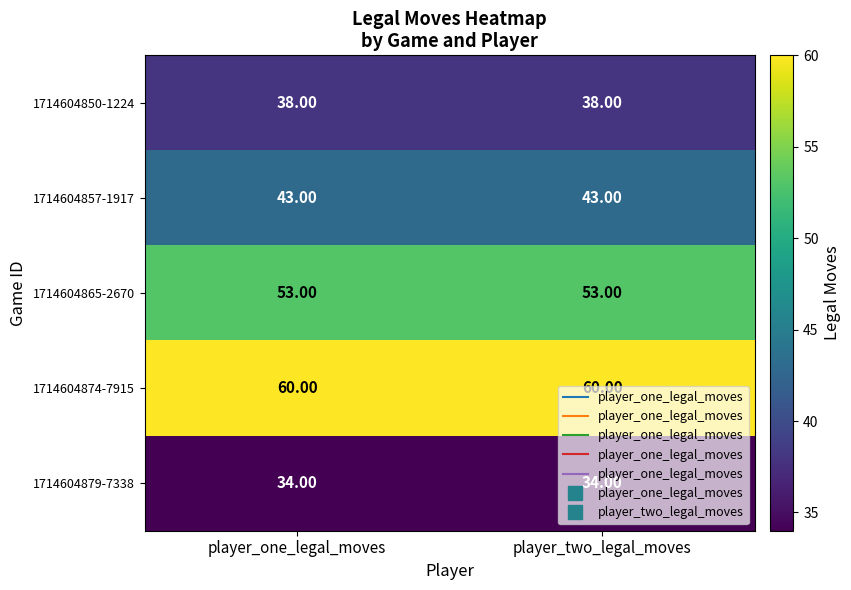

What is the sum of all 1714604865-2670 values?

106